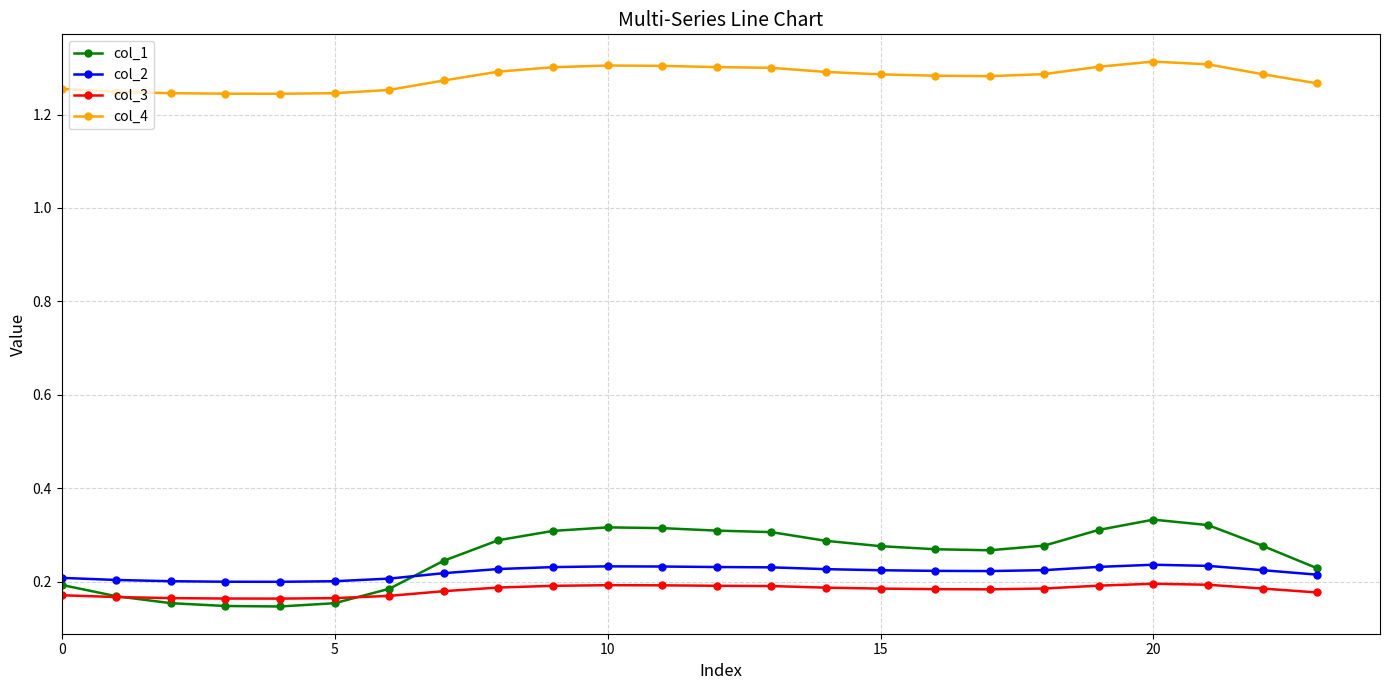

Which series has the largest total across all categories?

col_4